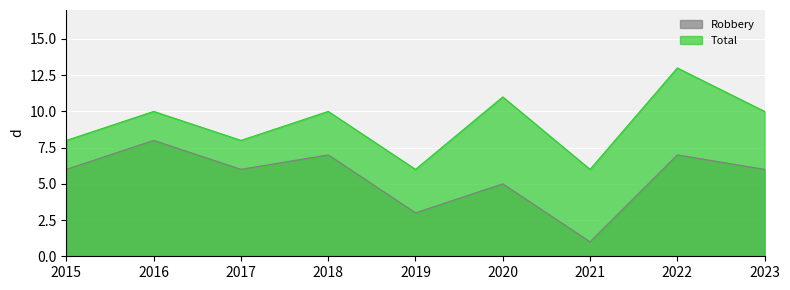

Between 2023 and 2021, which is larger?

2023